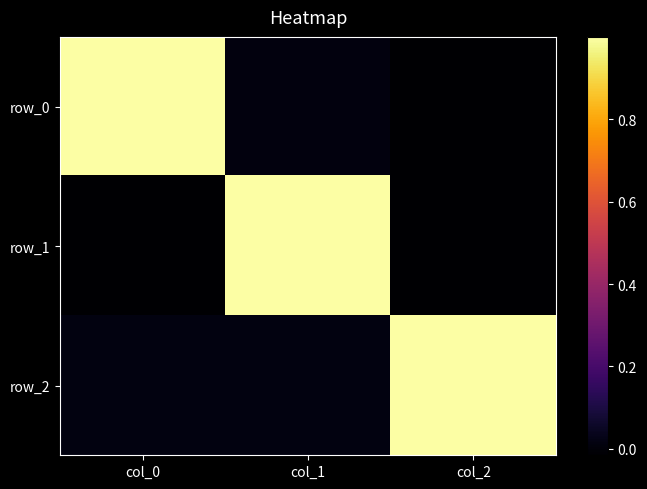

Which series has the widest spread of values?

row_1